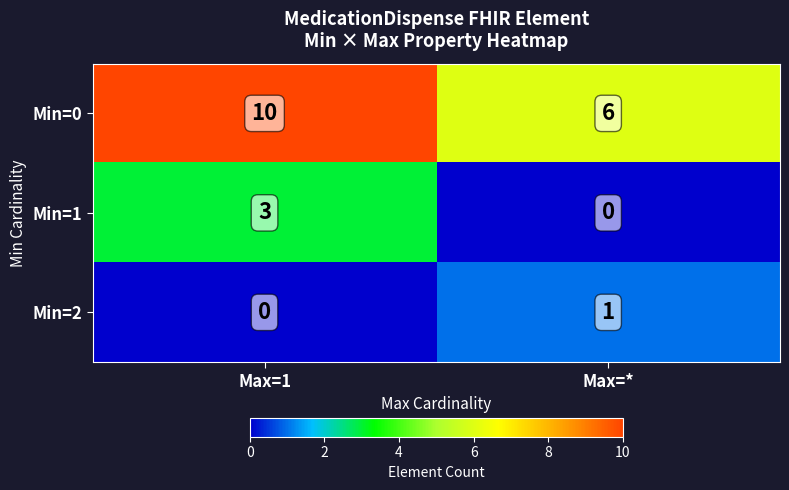

At how many categories does at least one series exceed 3?

2